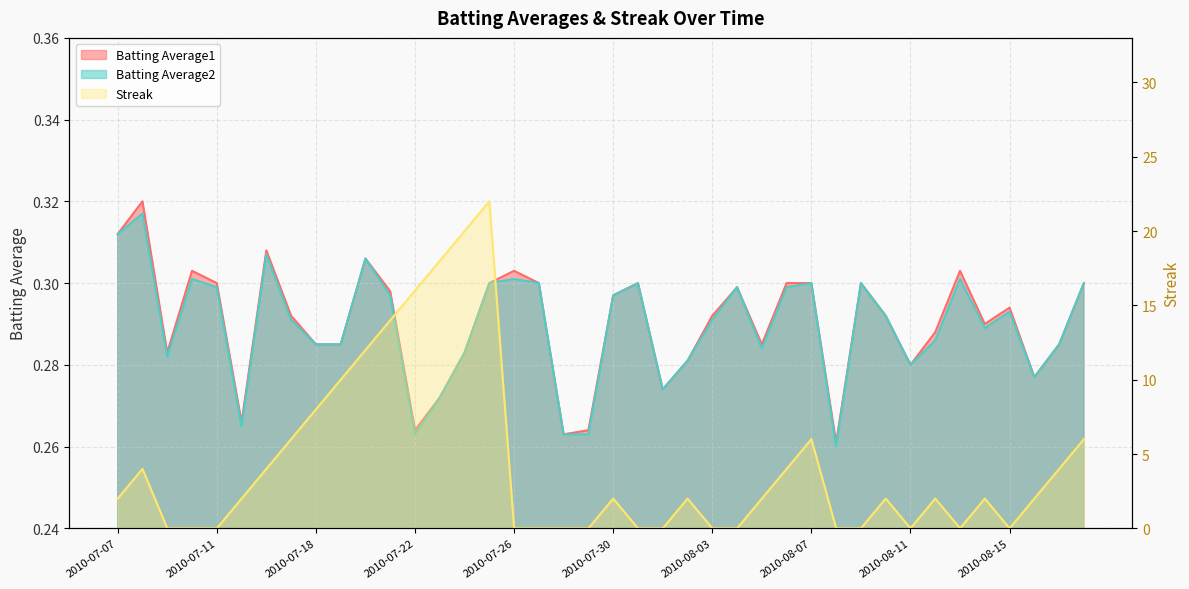

True or false: Batting Average1 and Streak intersect in this chart.

True